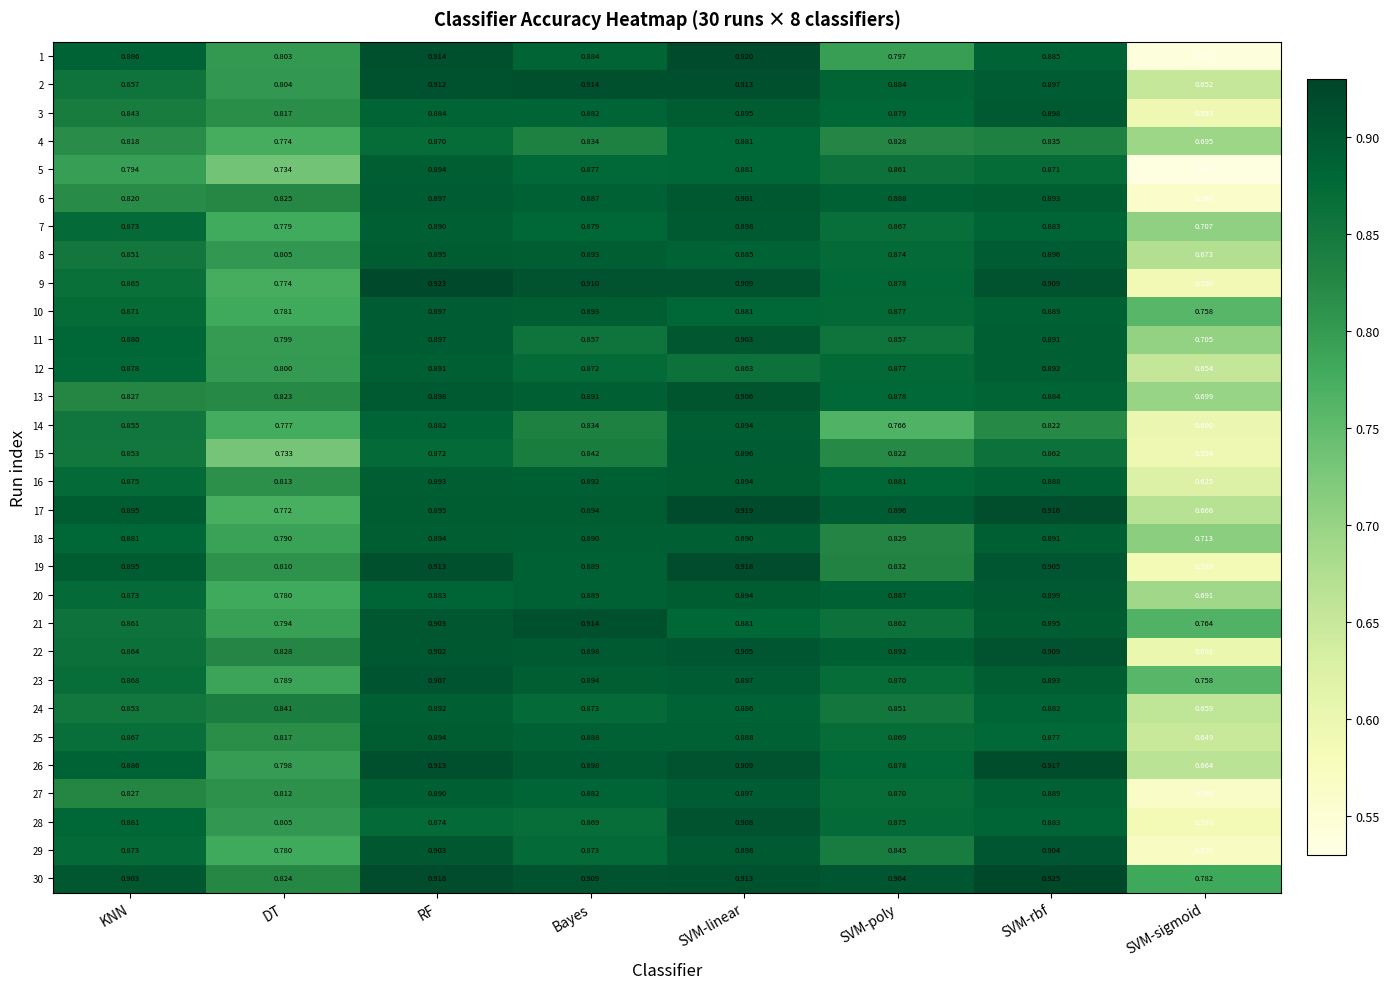

How many data points does each series have?

8